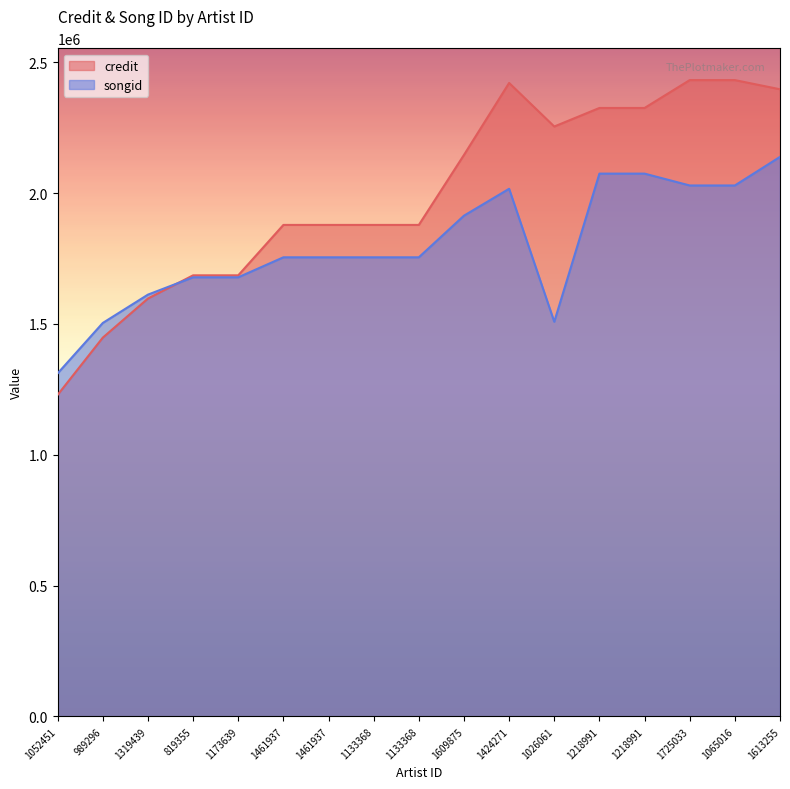

Reading left to right, transcribe all the data shown in this chart.

credit: 1228822	1447438	1596766	1685485	1685485	1878057	1878057	1878057	1878057	2145558	2420543	2254101	2324956	2324956	2431441	2431441	2396431
songid: 1310897	1503512	1611753	1677899	1677899	1754322	1754322	1754322	1754322	1913425	2016172	1508040	2074098	2074098	2028812	2028812	2138023